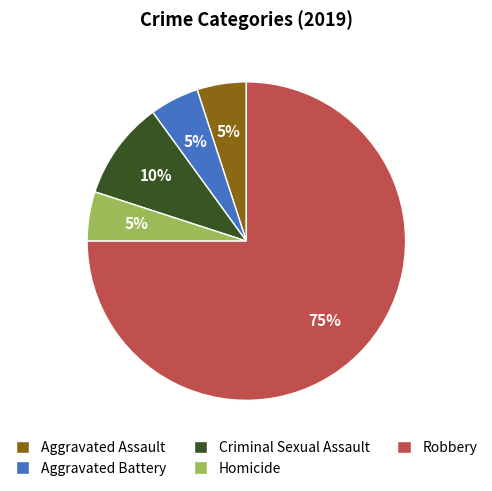

Approximately how many times larger is the value at Aggravated Assault compared to Criminal Sexual Assault?

0.5